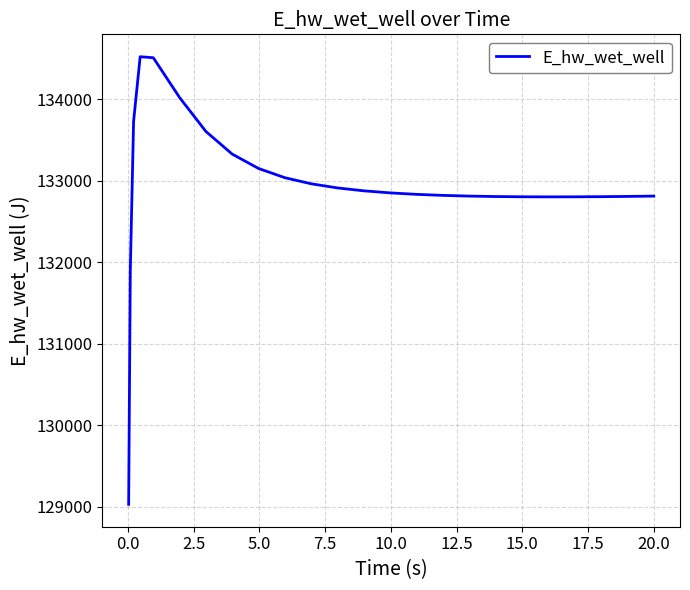

What is the smallest value displayed?

129029.9